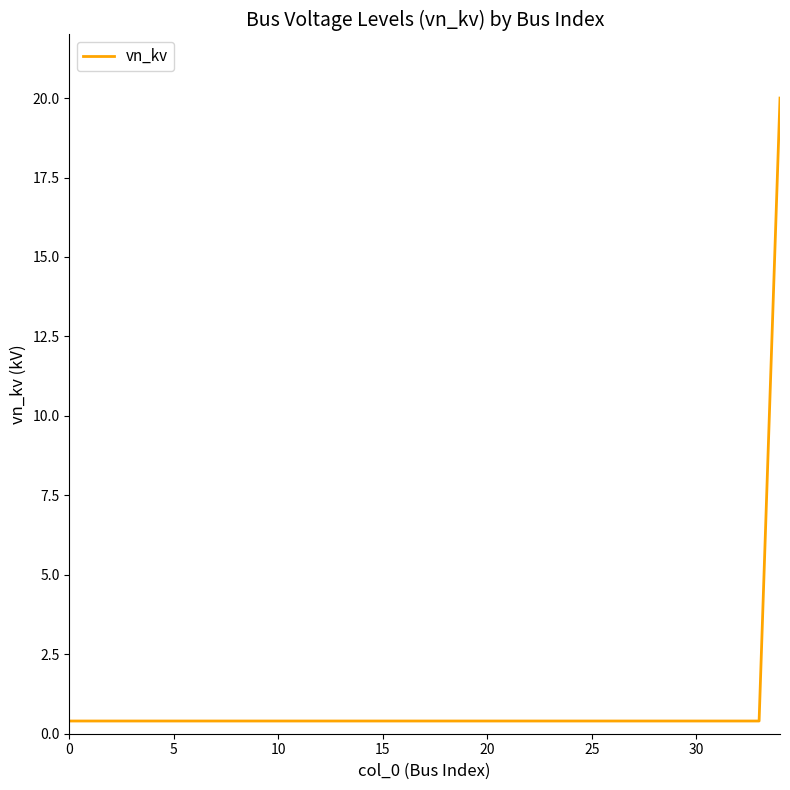

What is the greatest value displayed?

20.0